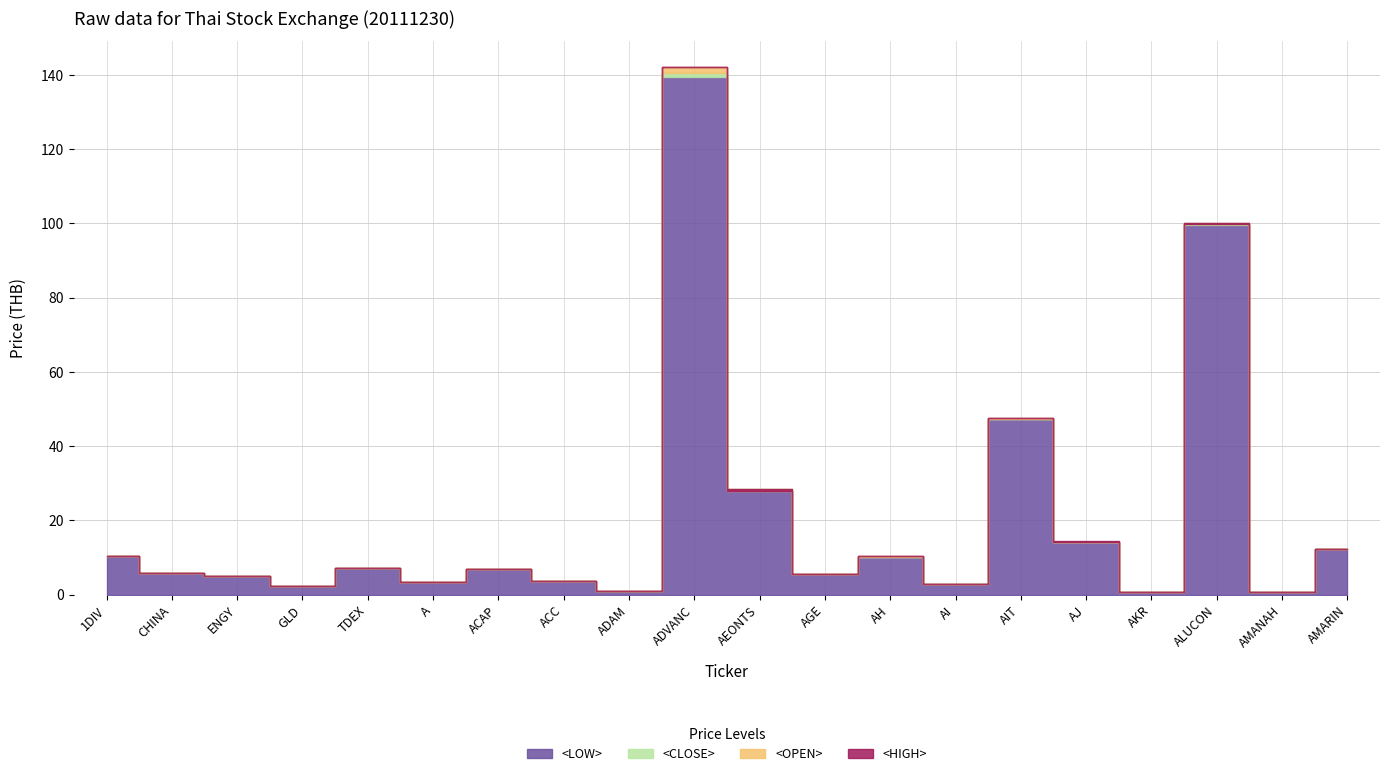

What is the maximum value for <LOW>?

139.5